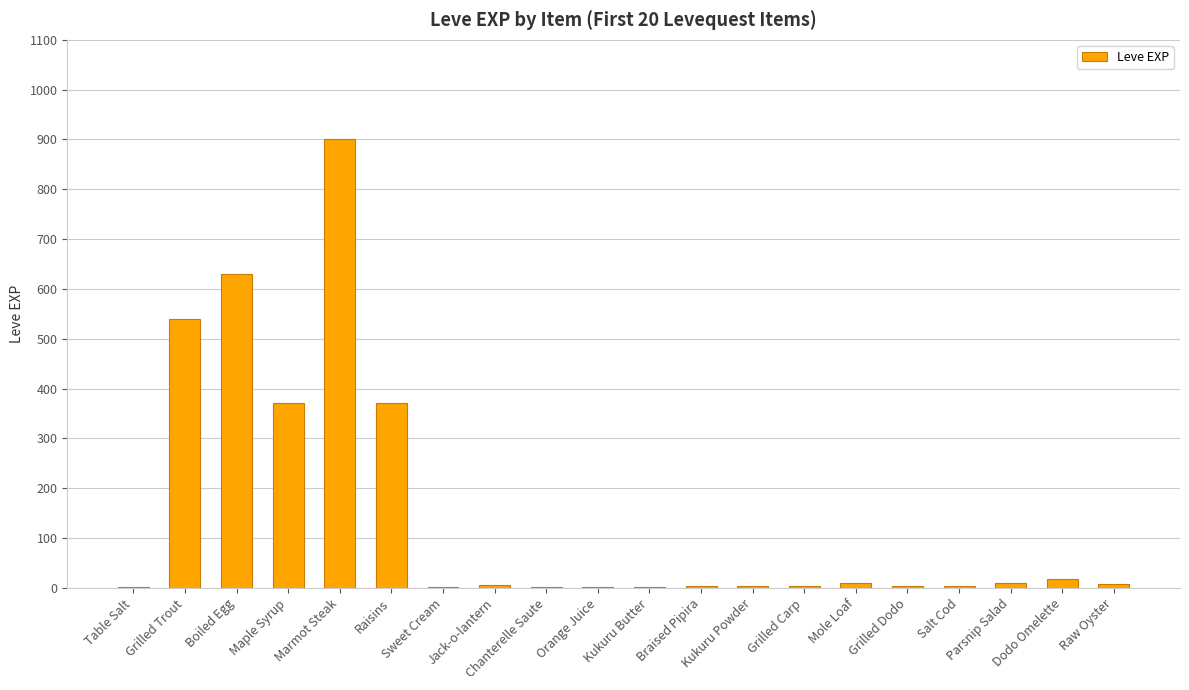

What is the sum of all values?

2881